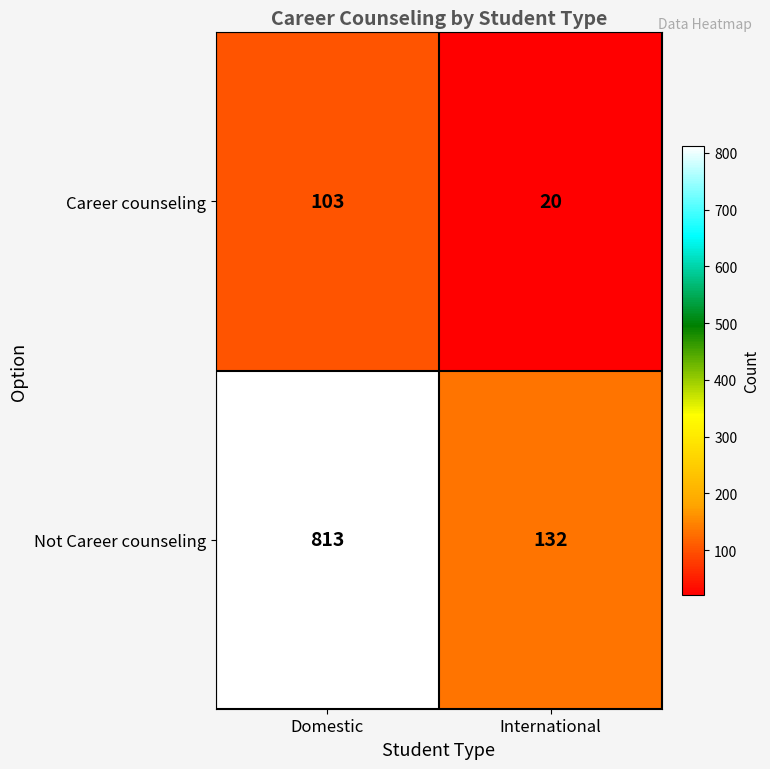

Reading left to right, list all the values displayed in this chart.

Career counseling: Domestic=103	International=20
Not Career counseling: Domestic=813	International=132